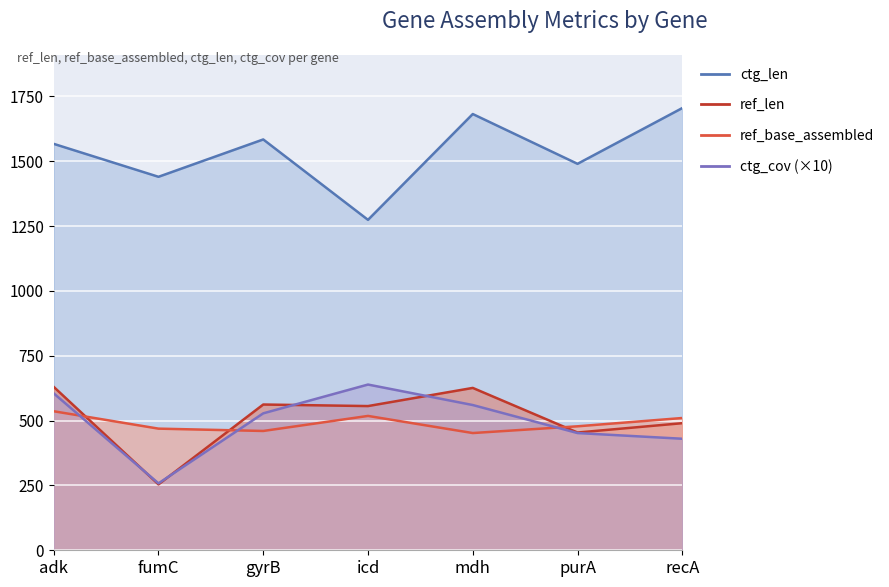

The value of ref_base_assembled at purA is 478. True or false?

True